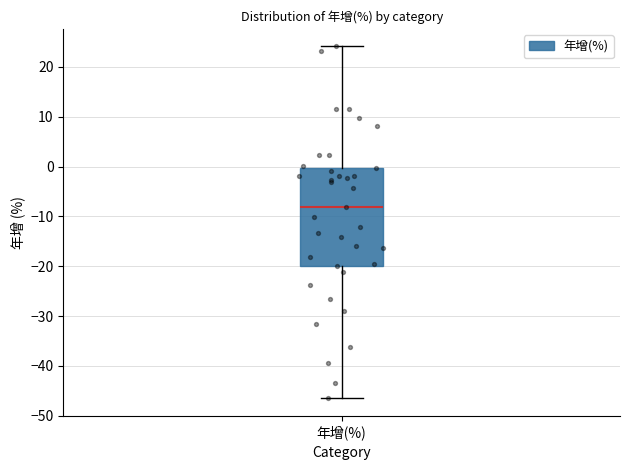

Read this box plot against the y-axis: the position of the median line, the range covered by the box, and the ends of both whiskers. The values are not printed on the chart, so give them approximately, as read against the axis.

median -8, box -20 to 0, whiskers -46 to 24